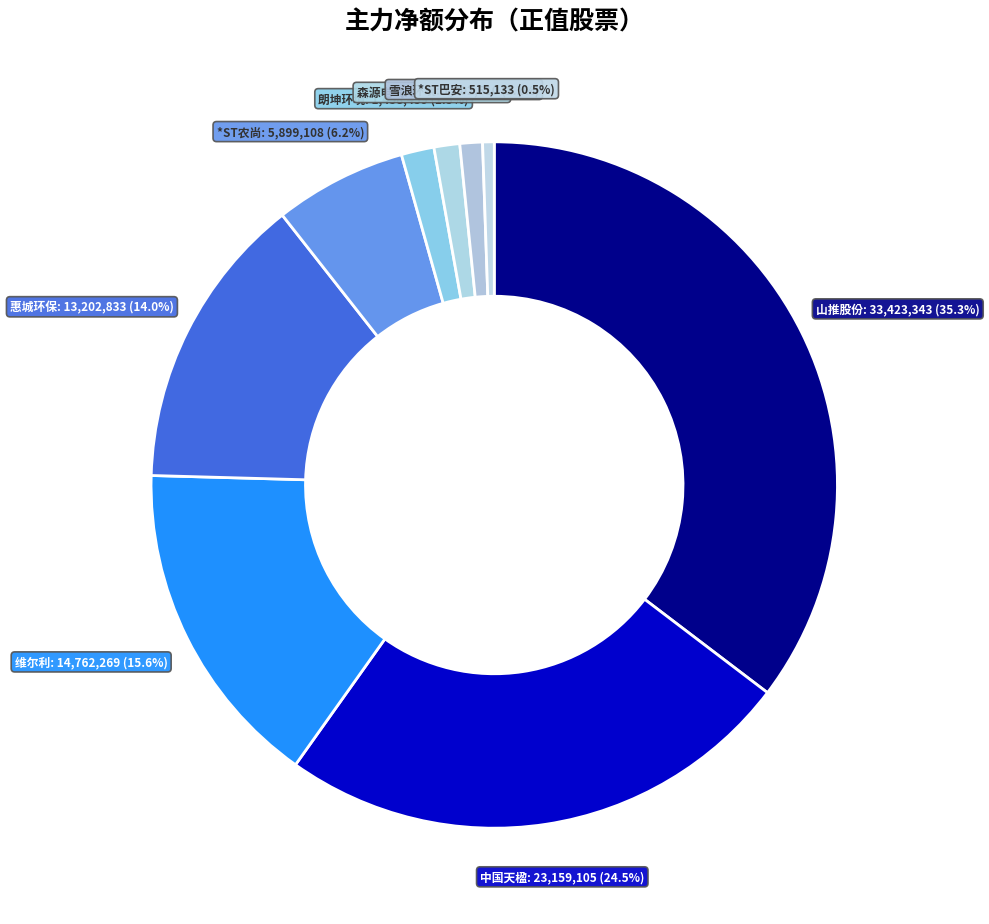

Is *ST巴安 the majority of the pie?

No